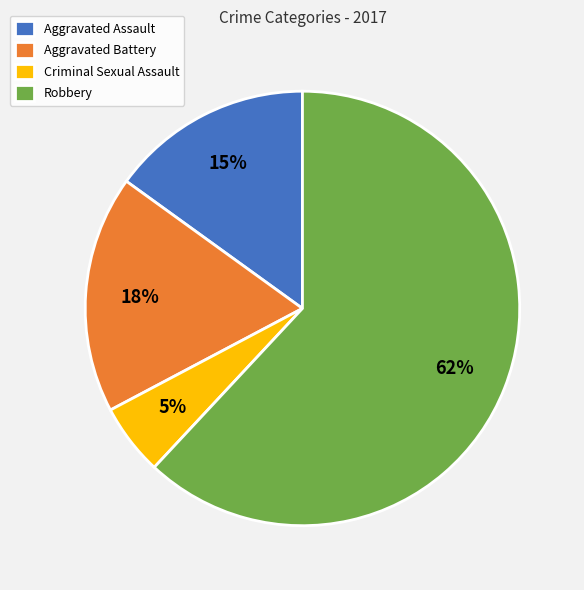

Between Criminal Sexual Assault and Aggravated Assault, which is larger?

Aggravated Assault